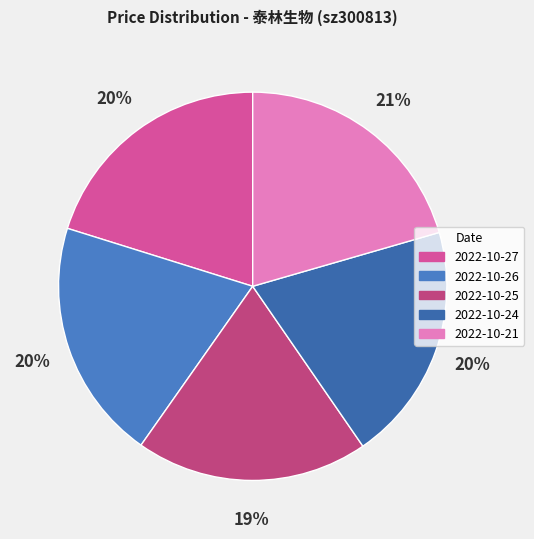

How many segments does this pie chart have?

5